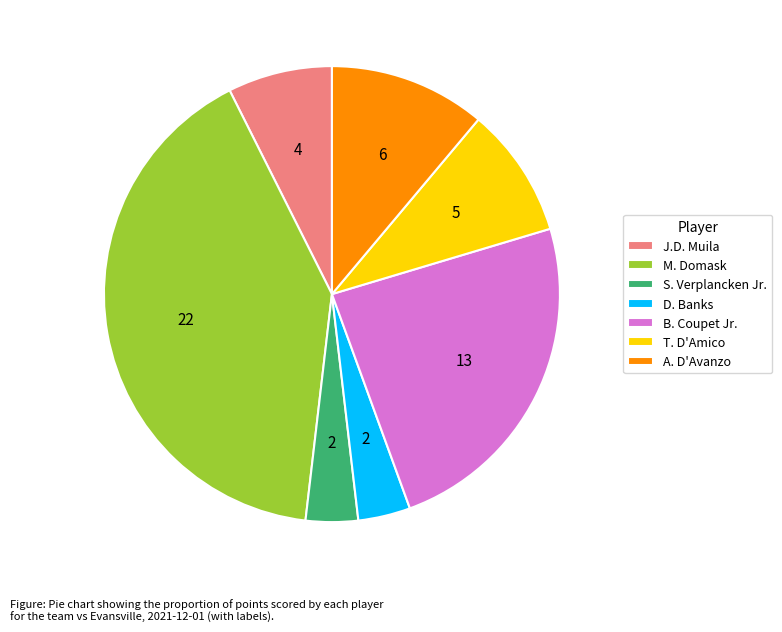

Count the number of slices in the pie.

7